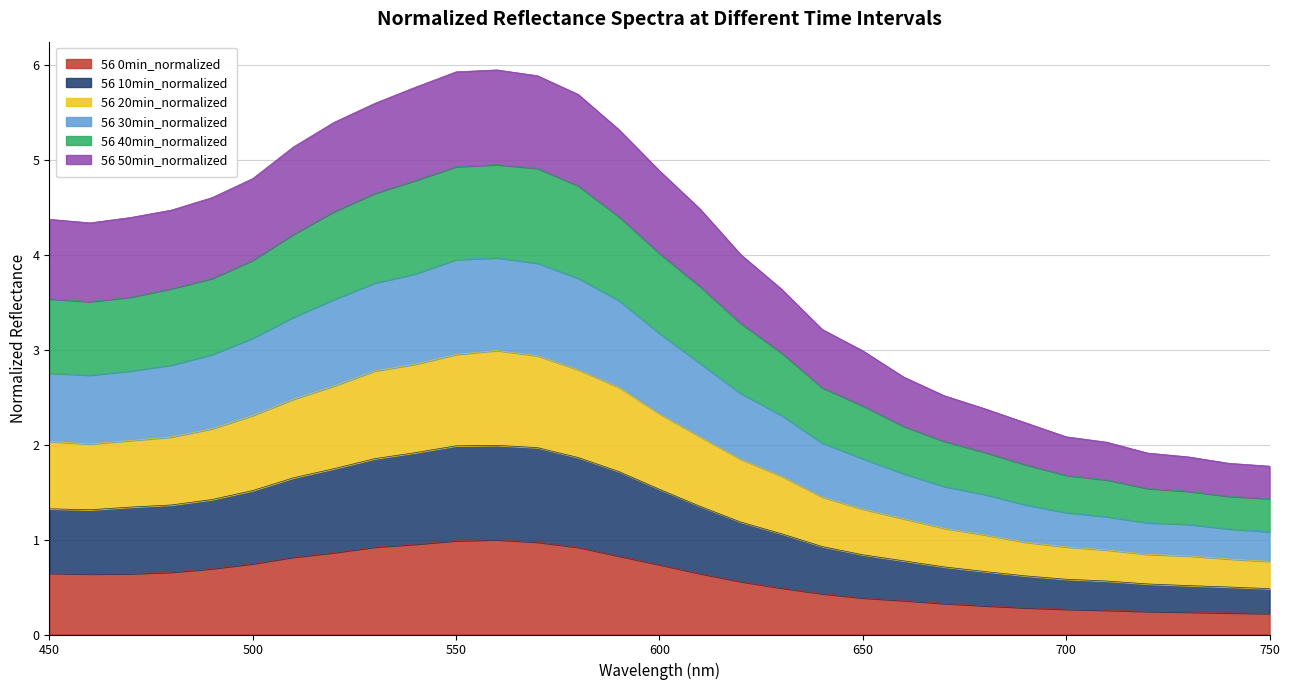

What is the maximum value for 56 0min_normalized?

1.0